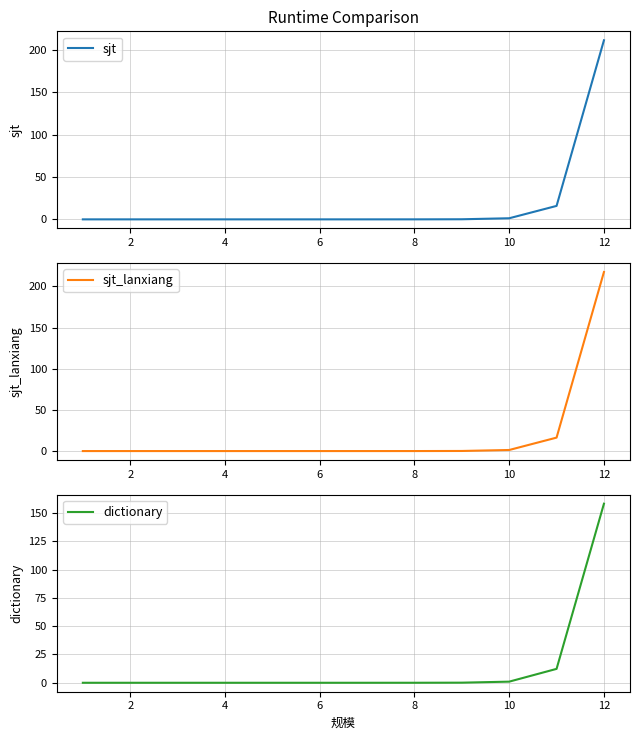

True or false: dictionary has more than 2 interior local peaks.

False